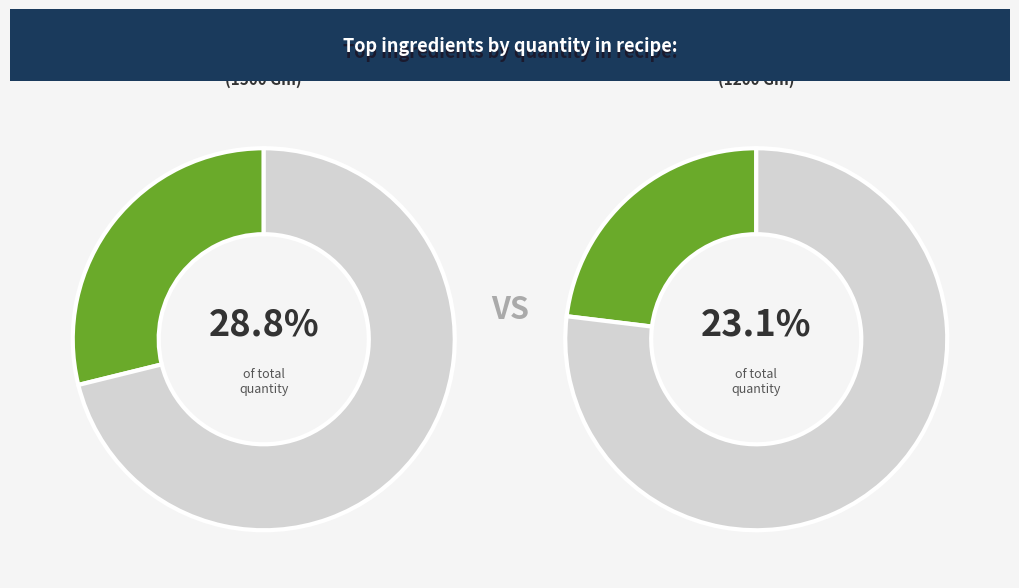

Which slice is the smallest?

Salt